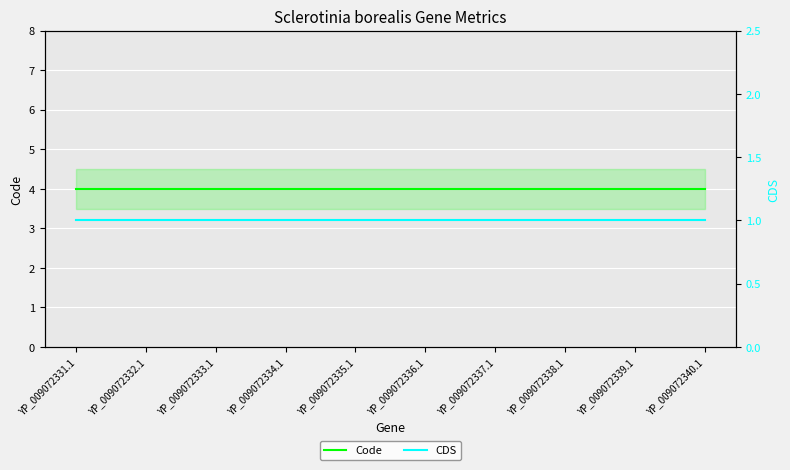

At how many categories does at least one series exceed 3?

10